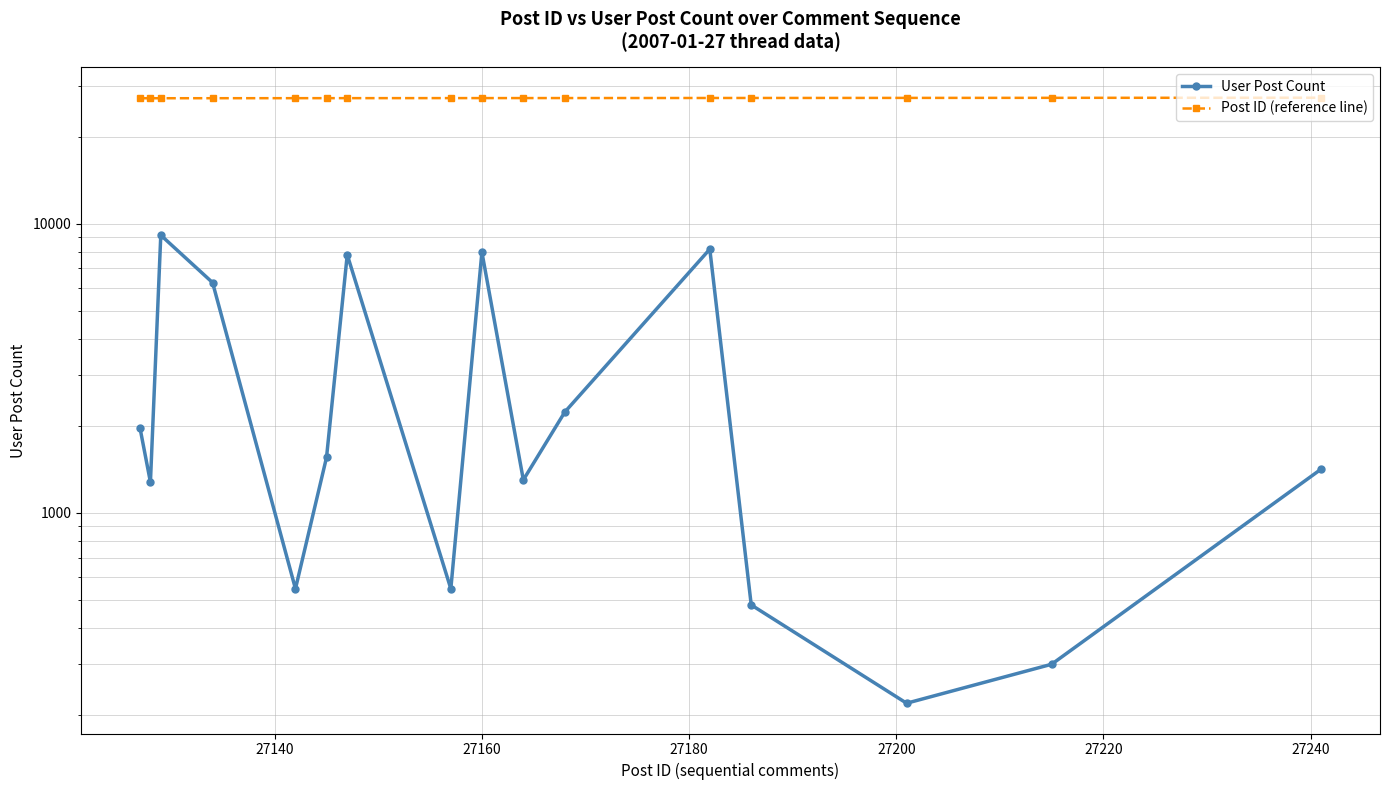

What is the total value across all series at 27220?

28701